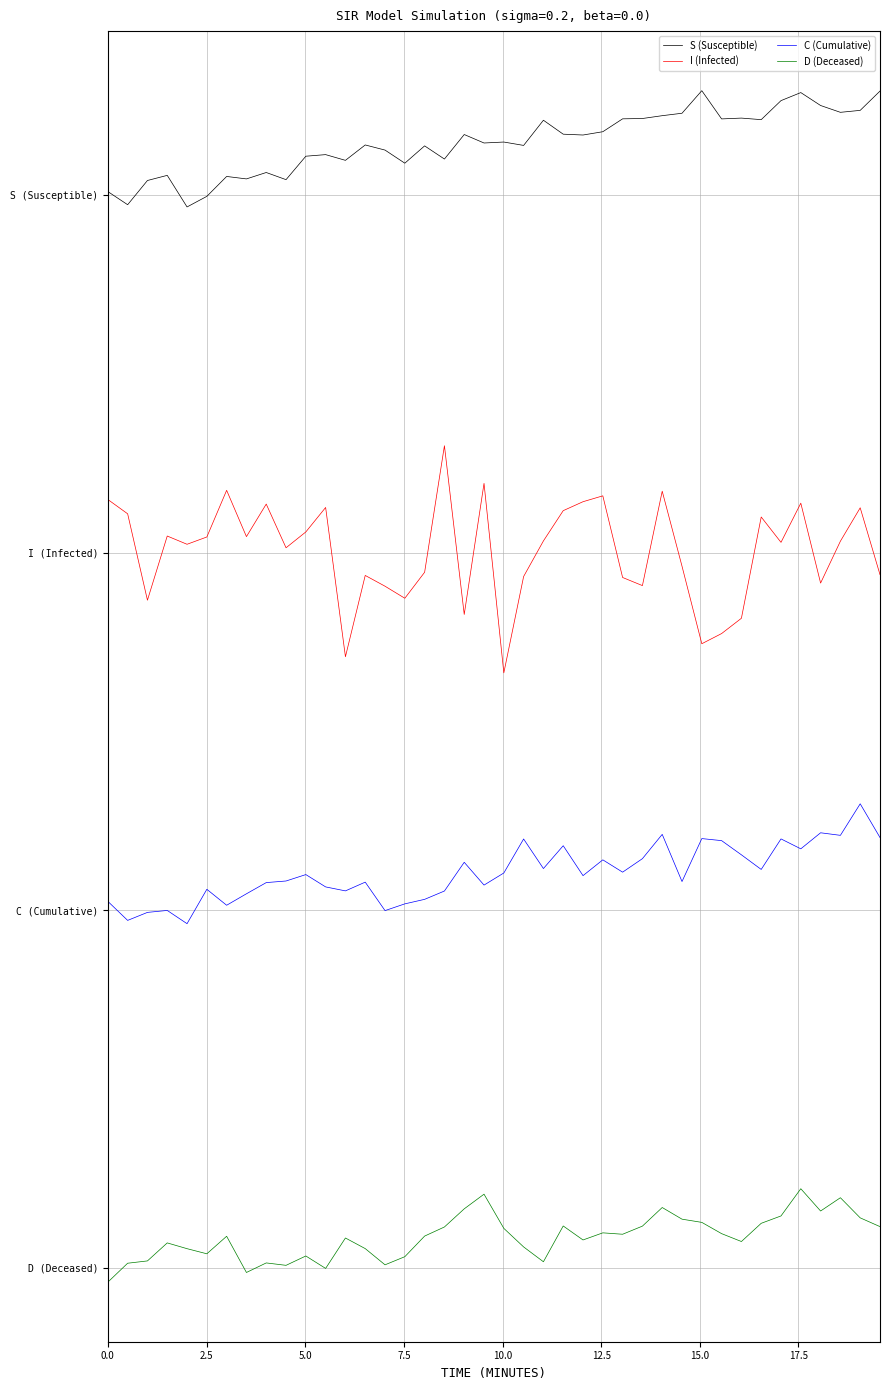

Does the chart display data point markers on the line(s)?

No